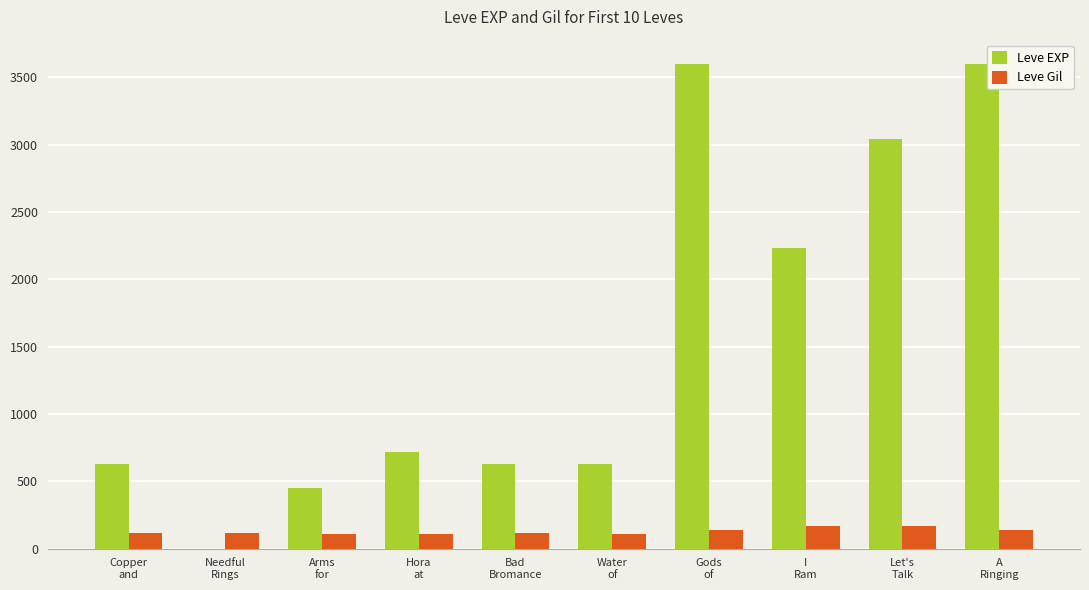

What is the sum of all Leve Gil values?

1295